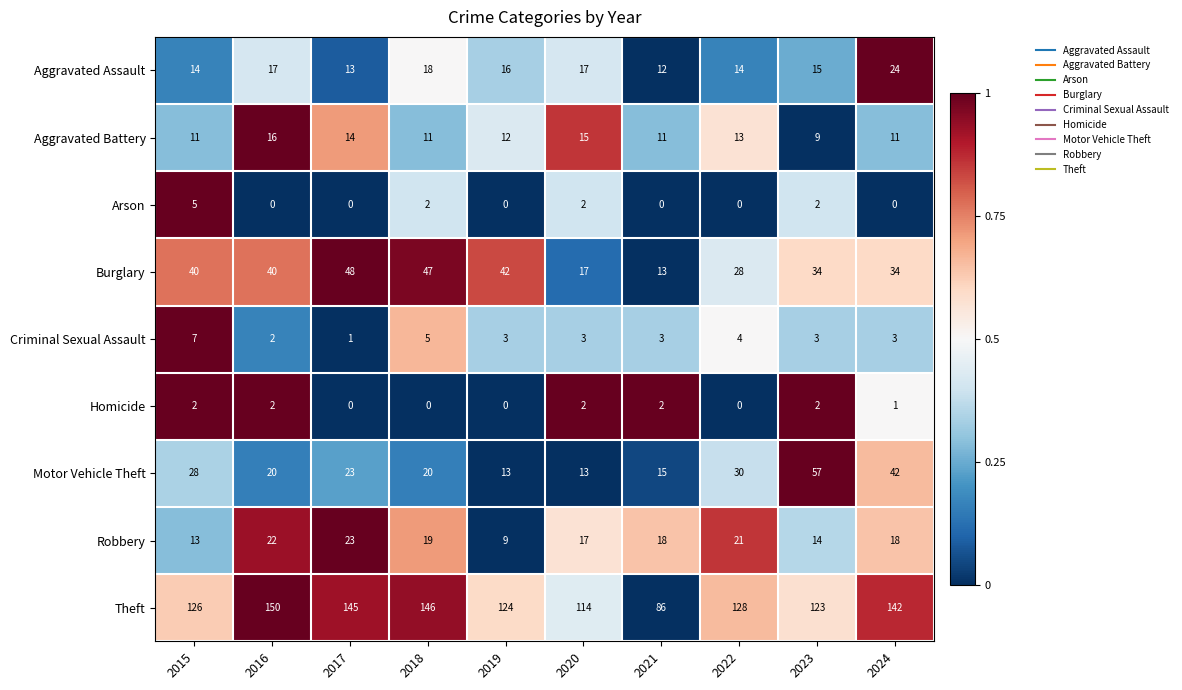

What is the sum of all Homicide values?

11